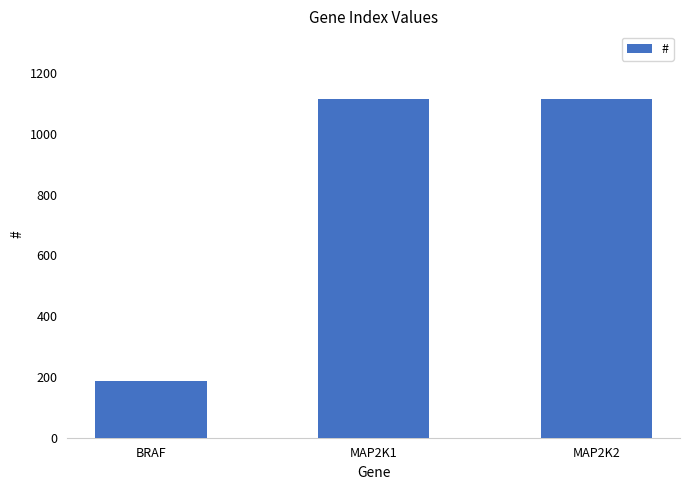

Count the number of data series in this chart.

1